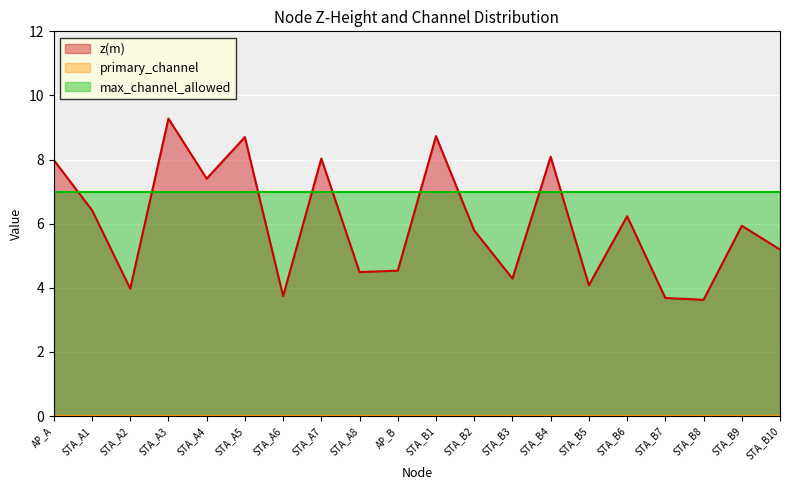

What is the label of the 1st point from the right?

STA_B10